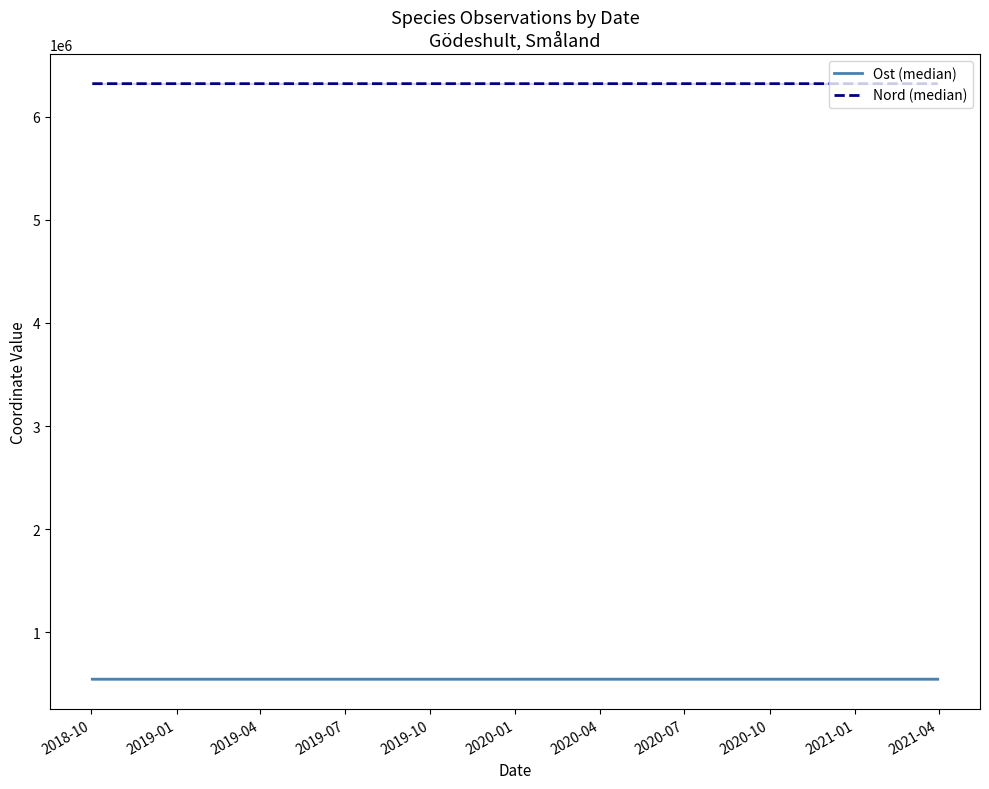

What is the value of the Ost (median) point at the 2nd from the left?

546770.6